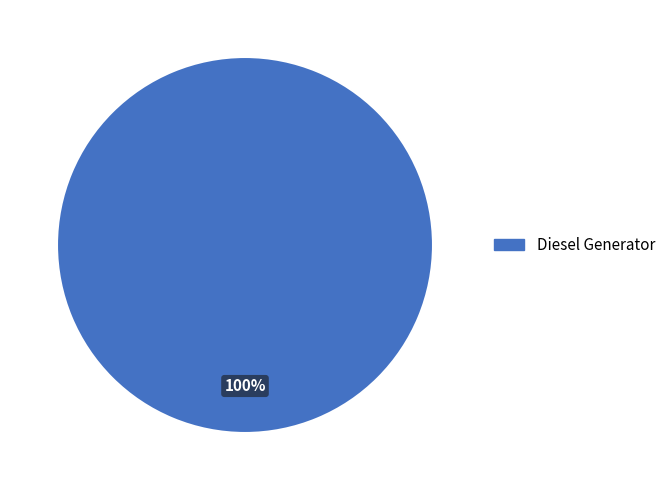

Does any single category account for the majority?

Yes